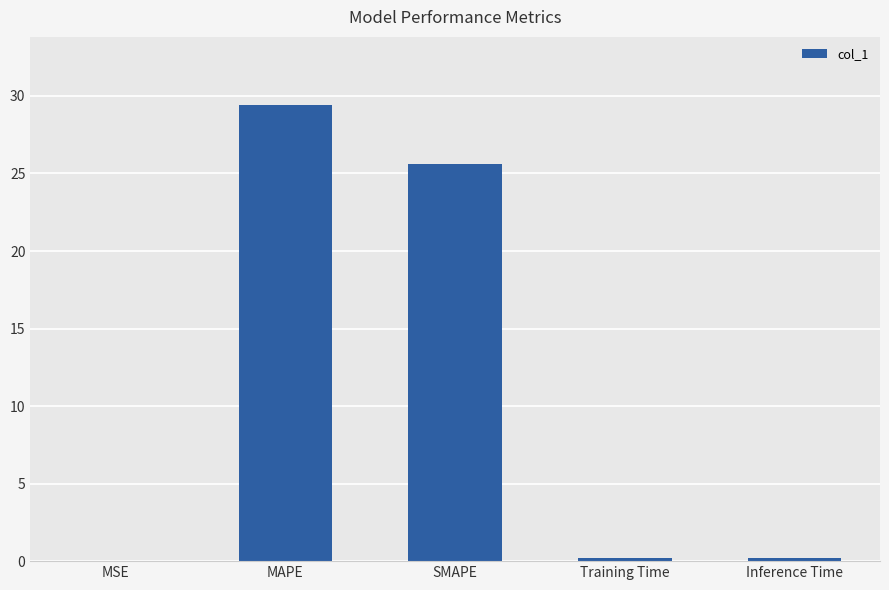

What is the sum of all values?

55.4